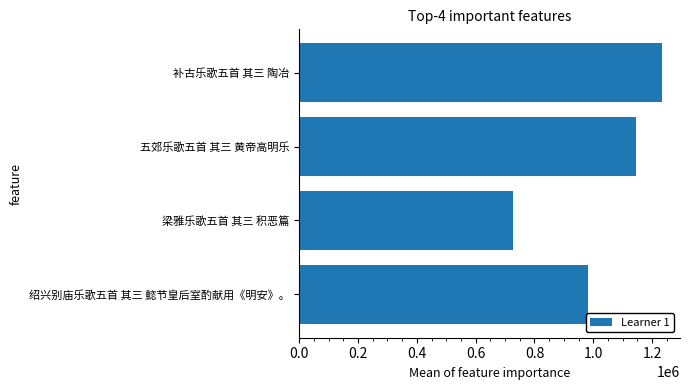

List the labels in order of value, smallest first.

梁雅乐歌五首 其三 积恶篇, 绍兴别庙乐歌五首 其三 懿节皇后室酌献用《明安》。, 五郊乐歌五首 其三 黄帝高明乐, 补古乐歌五首 其三 陶冶